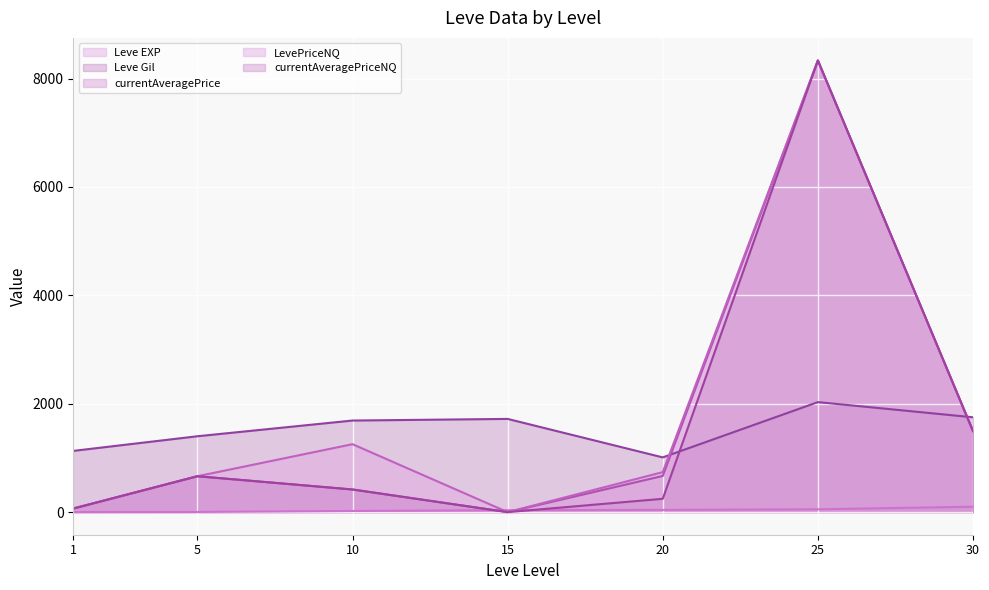

True or false: Leve Gil and Leve EXP intersect in this chart.

False